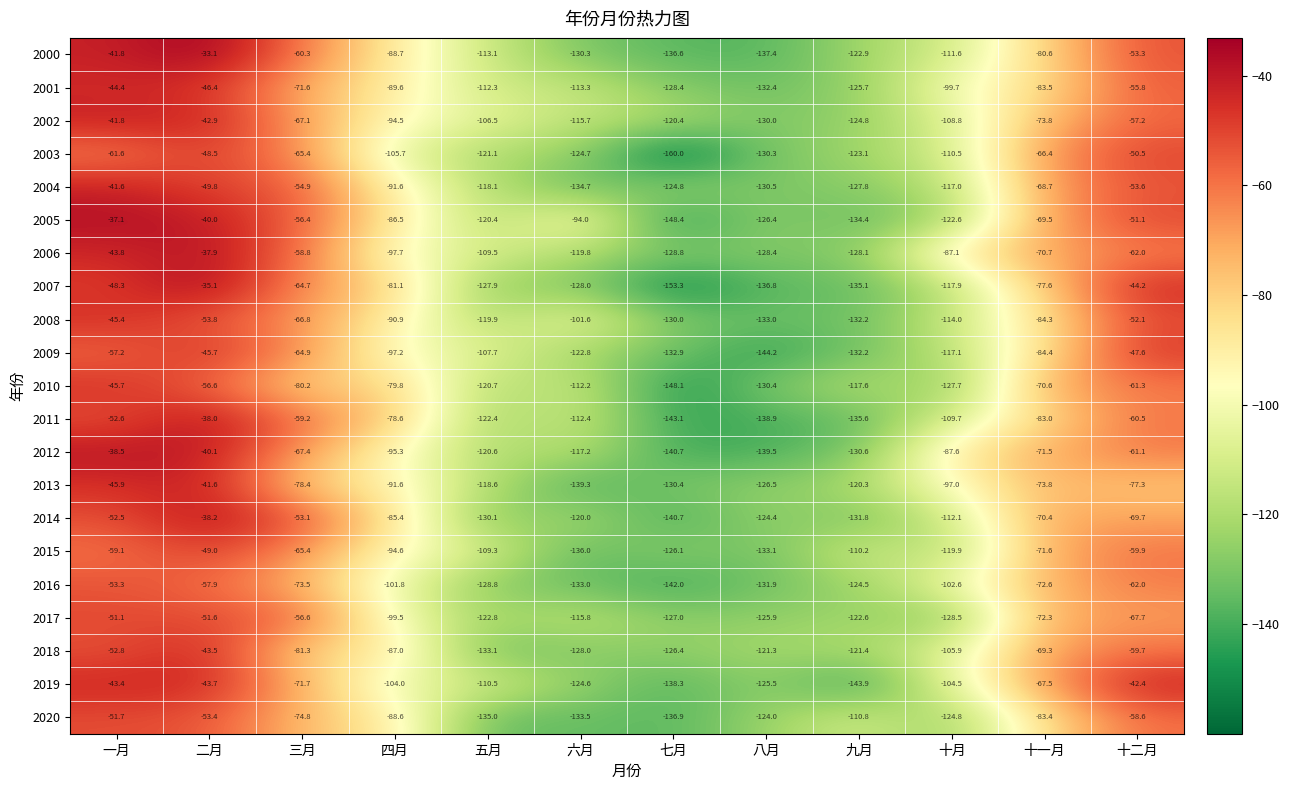

What is the spread (max minus min) of values at 八月?

22.9